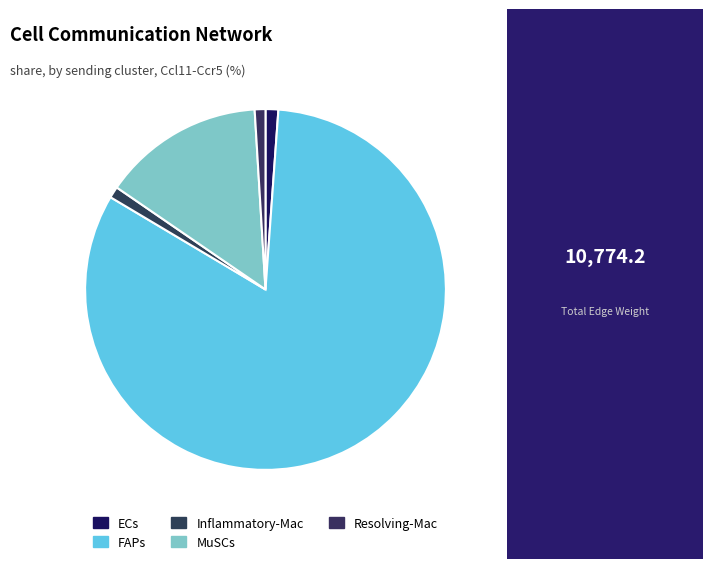

How many segments does this pie chart have?

5